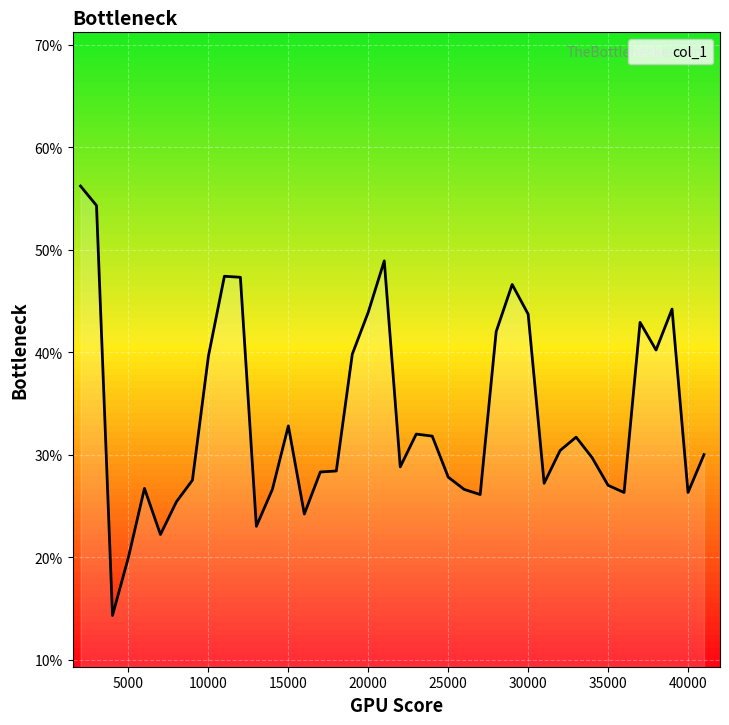

Reading right to left, what are all the values shown in this chart?

41000=0.3	40000=0.3	39000=0.4	38000=0.4	37000=0.4	36000=0.3	35000=0.3	34000=0.3	33000=0.3	32000=0.3	31000=0.3	30000=0.4	29000=0.5	28000=0.4	27000=0.3	26000=0.3	25000=0.3	24000=0.3	23000=0.3	22000=0.3	21000=0.5	20000=0.4	19000=0.4	18000=0.3	17000=0.3	16000=0.2	15000=0.3	14000=0.3	13000=0.2	12000=0.5	11000=0.5	10000=0.4	9000=0.3	8000=0.3	7000=0.2	6000=0.3	5000=0.2	4000=0.1	3000=0.5	2000=0.6